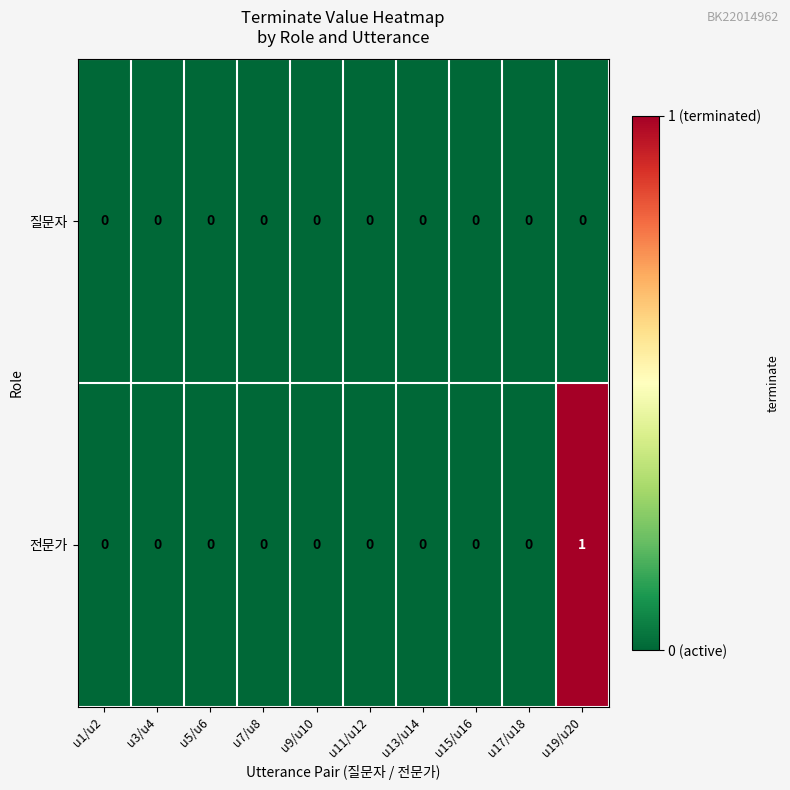

At which category is the sum across all series the highest?

u19/u20